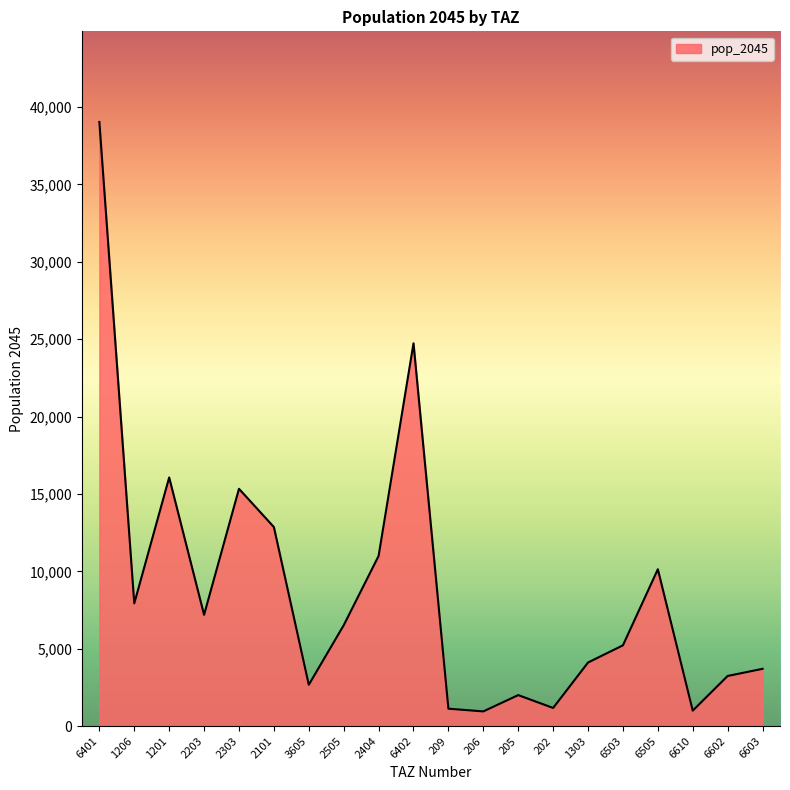

How many lines are shown in the chart?

1